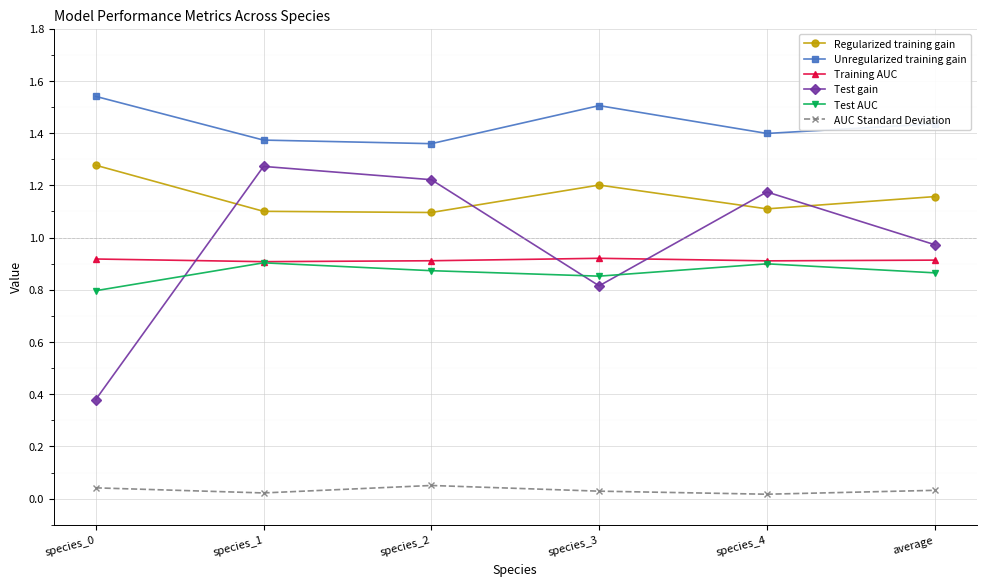

Is this an area chart (filled region under the line)?

No